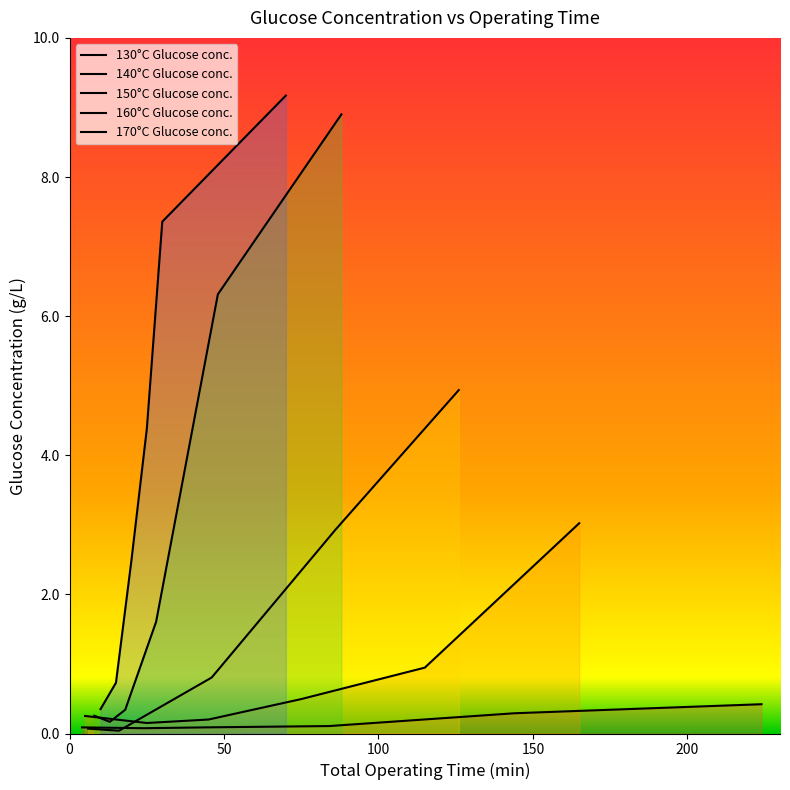

Is this an area chart (filled region under the line)?

No